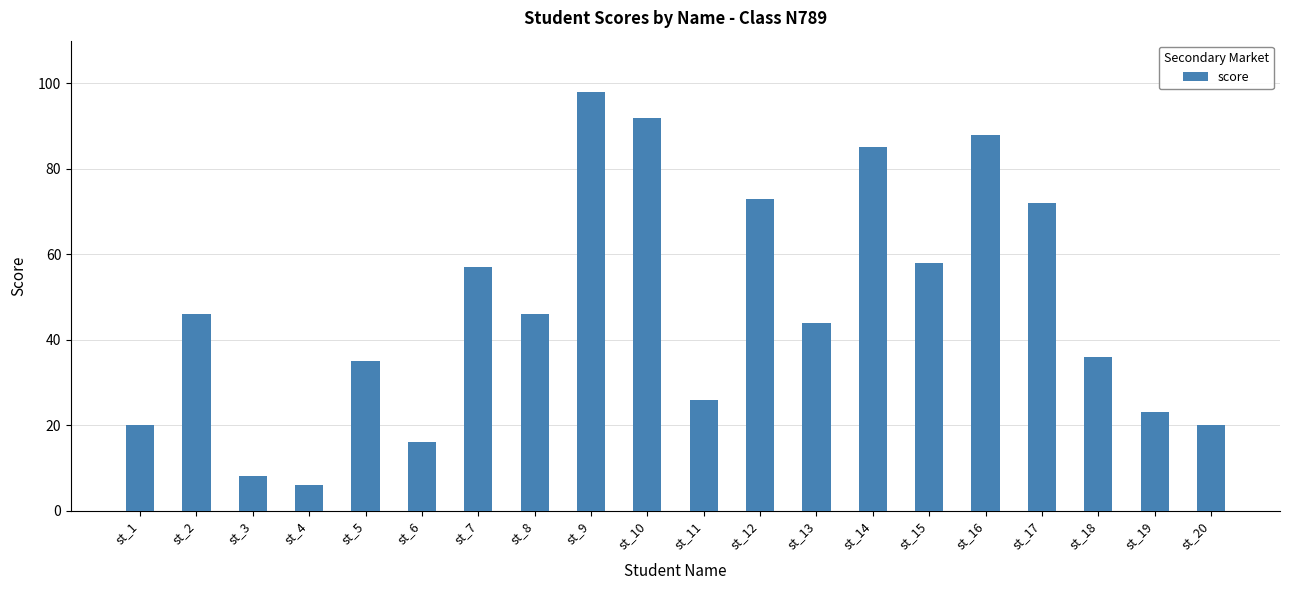

What is the difference between the second highest and minimum values?

86